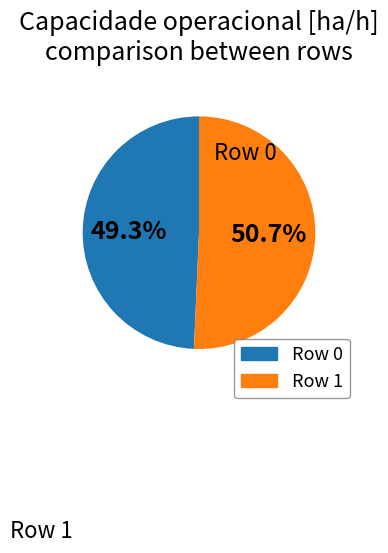

What portion of the pie excludes Row 0?

50.7%